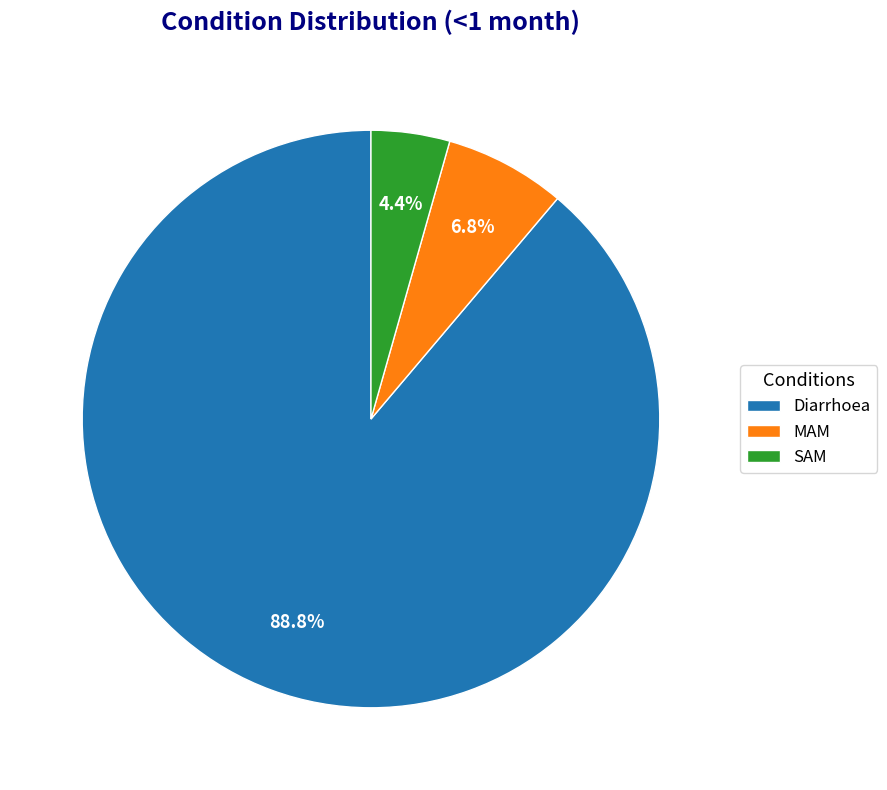

Is it true that MAM is 13% of the pie?

False